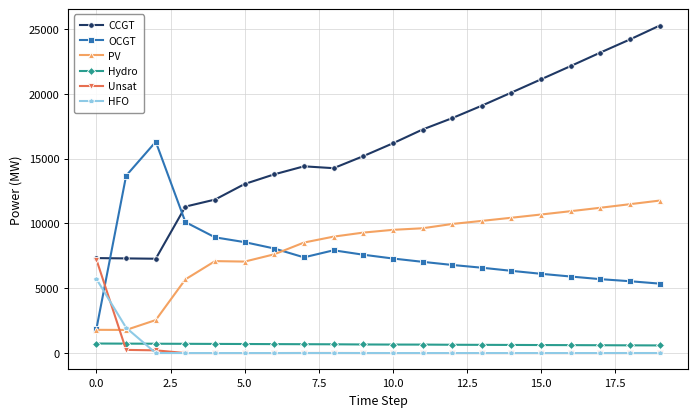

List the series in order of their peak value, lowest first.

Hydro, HFO, Unsat, PV, OCGT, CCGT